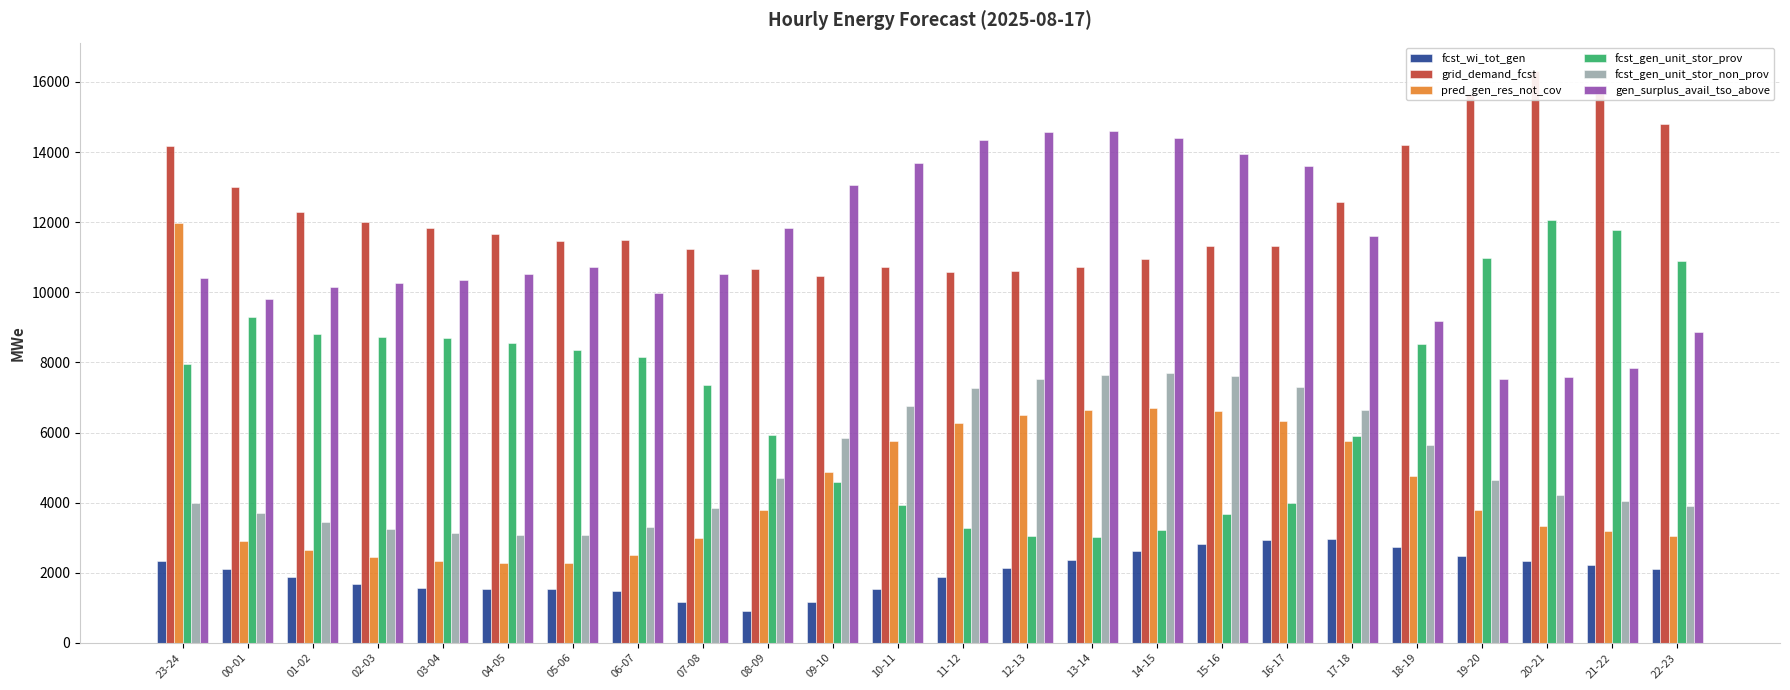

The gen_surplus_avail_tso_above series shows 3062 at 19-20. True or false?

False